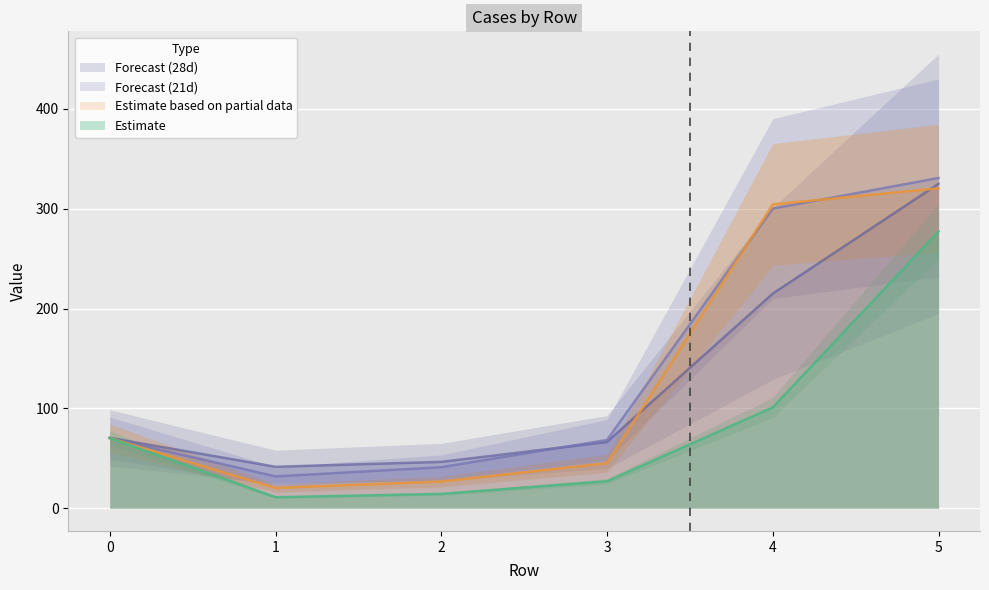

Does the chart display data point markers on the line(s)?

No